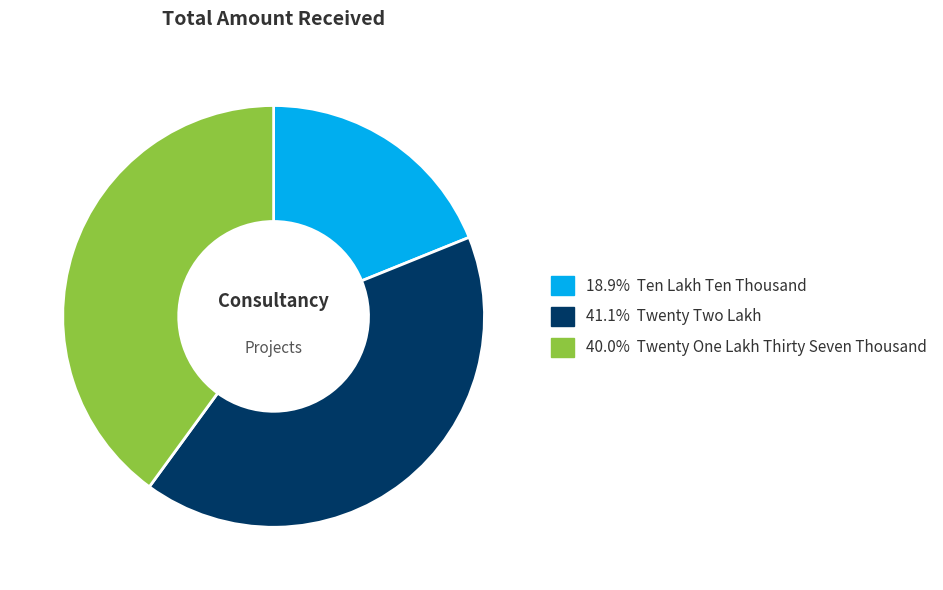

What is the ratio of the value at 18.9% Ten Lakh Ten Thousand to the value at 41.1% Twenty Two Lakh?

0.5